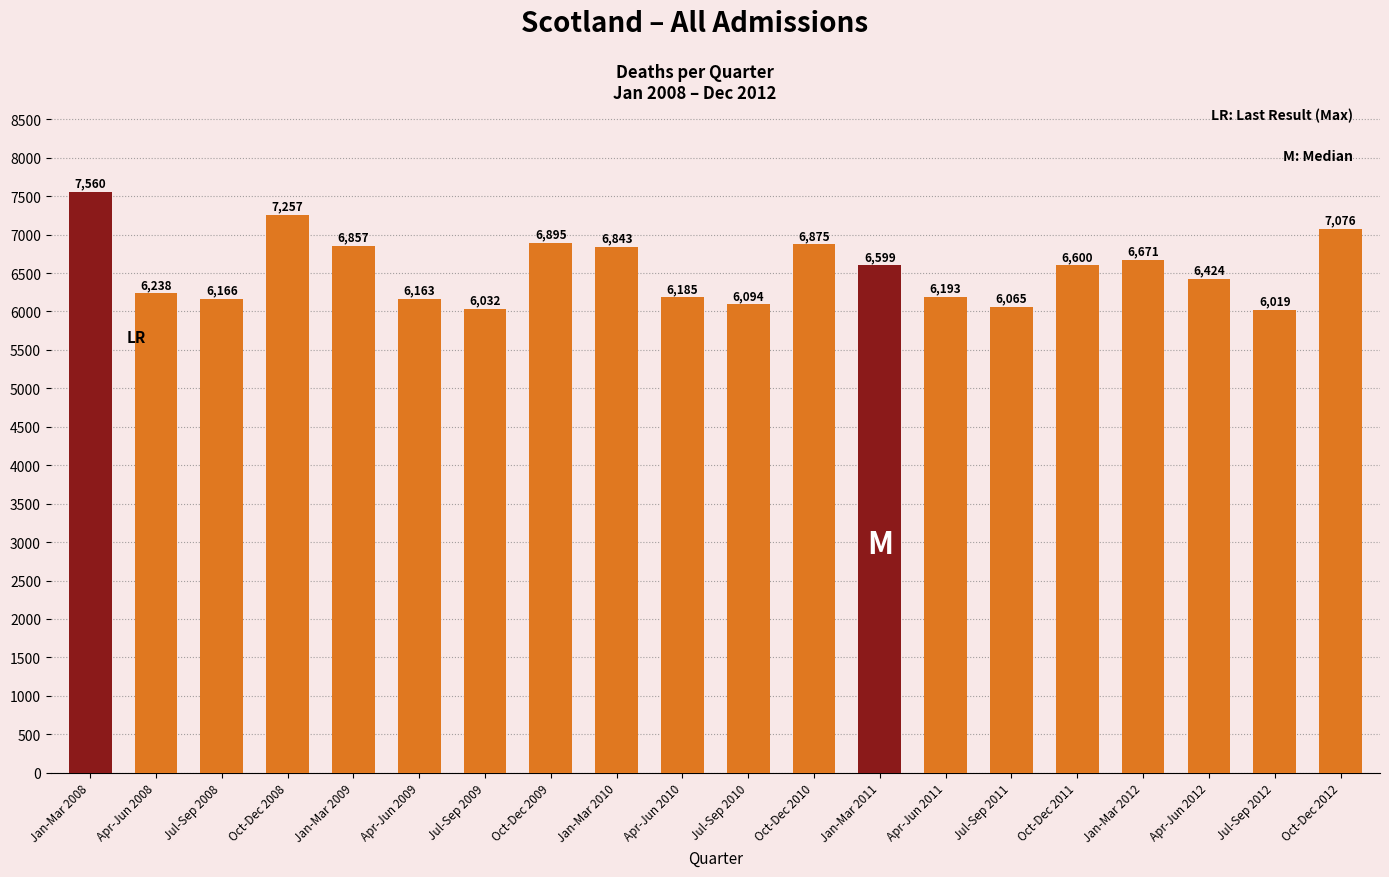

Approximately how many times larger is the value at Apr-Jun 2009 compared to Jul-Sep 2010?

1.0